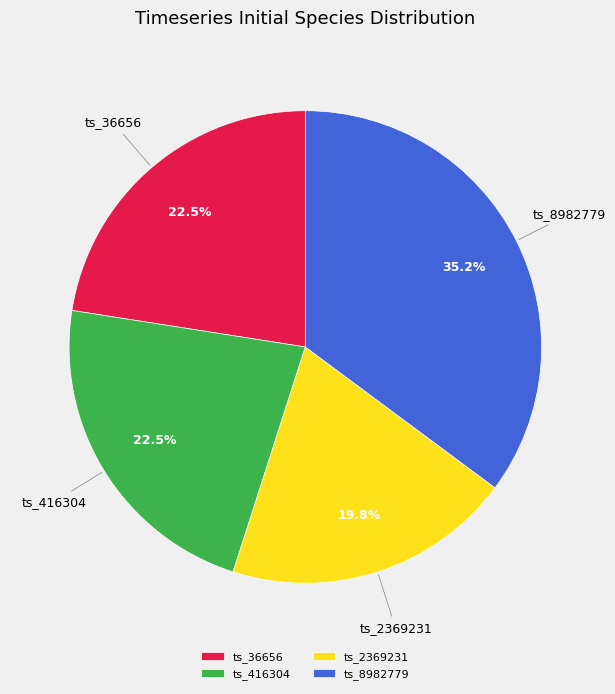

How much of the chart is everything except ts_2369231?

80.2%